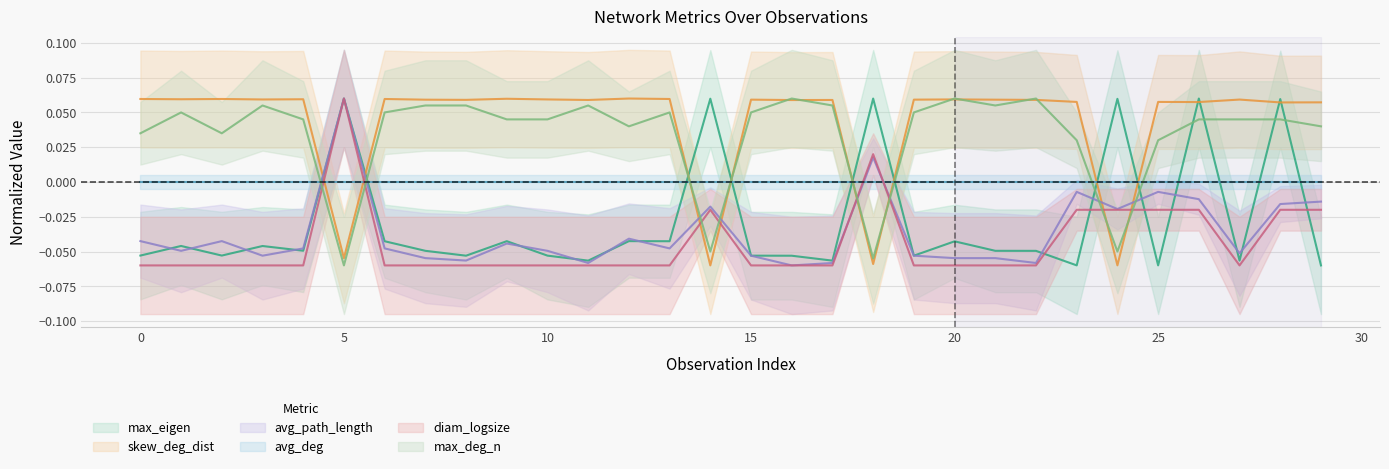

True or false: max_deg_n has more than 0 interior local peaks.

True